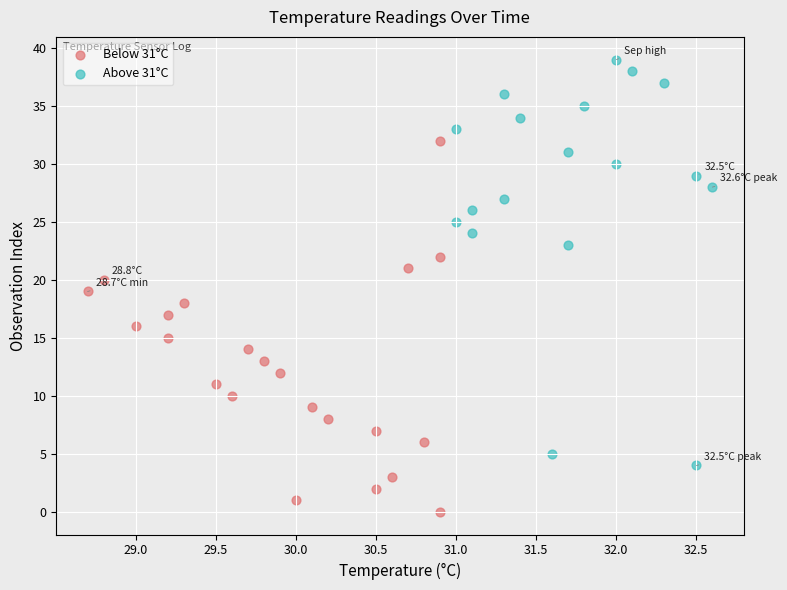

Which series reaches the minimum Y coordinate?

Below 31°C